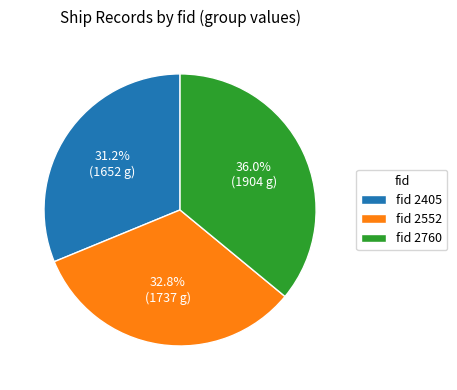

To the nearest percent, what is the difference between the largest and smallest slice percentages?

5%